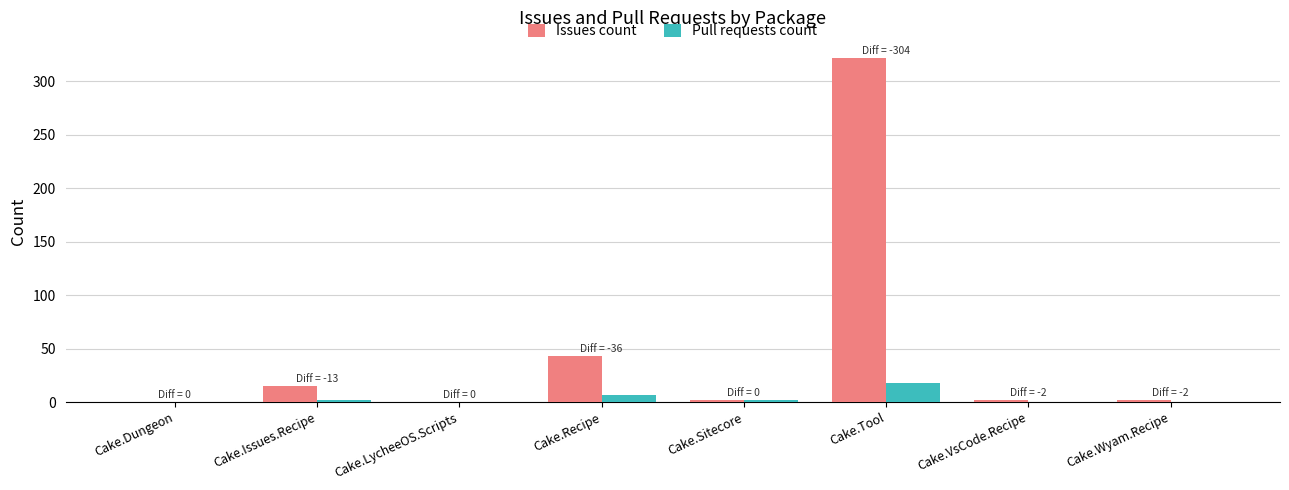

Between Cake.LycheeOS.Scripts and Cake.Recipe, which series saw the biggest shift?

Issues count